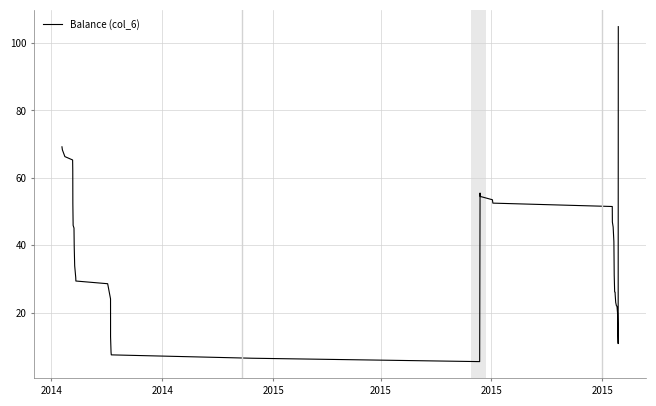

What is the greatest value displayed?

104.8